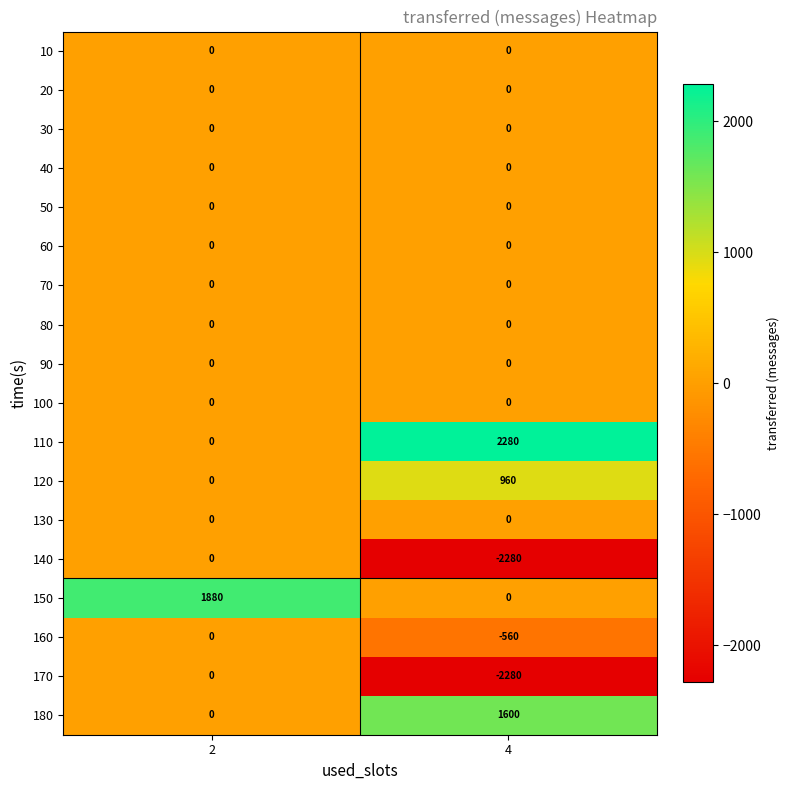

The value of 50 at 2 is 0. True or false?

True